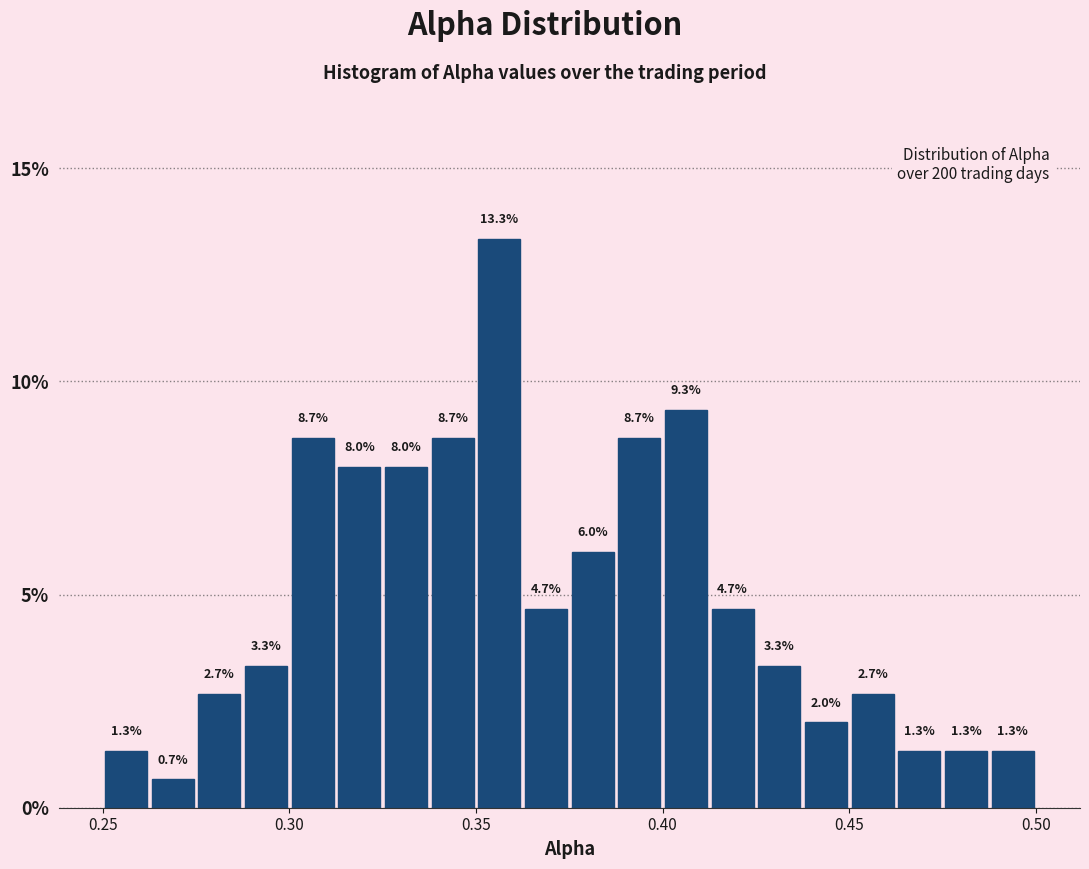

Read against the x-axis, roughly where is the centre of the tallest bar?

0.355